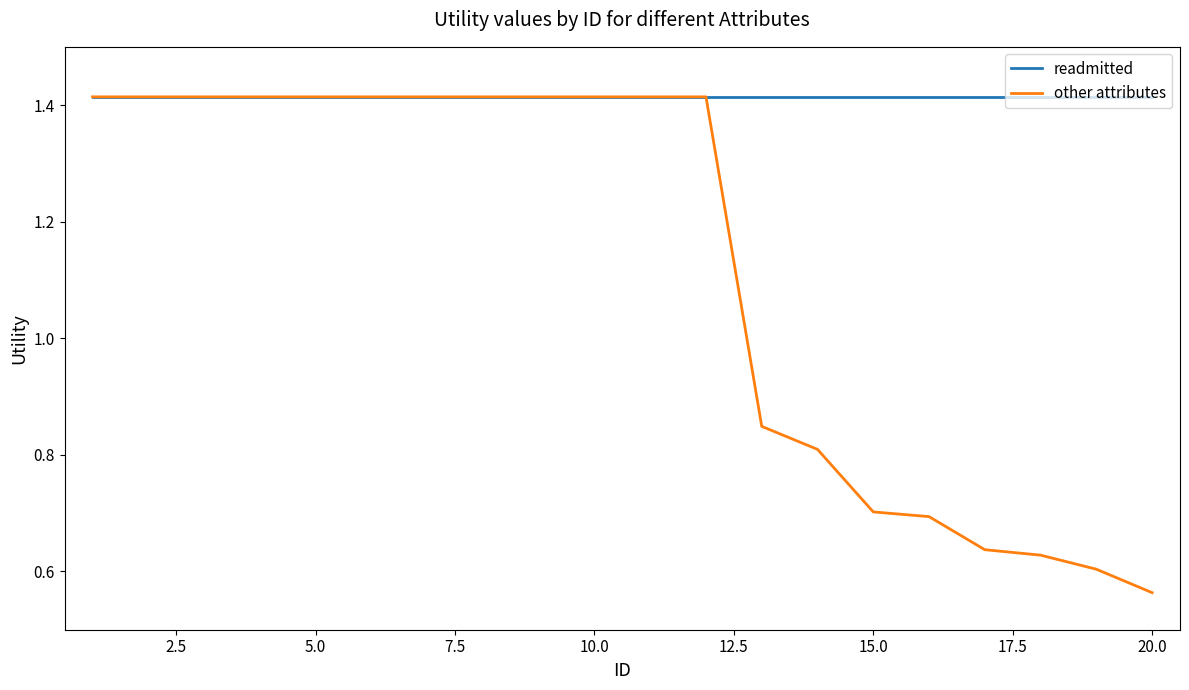

Which series has the largest total across all categories?

readmitted